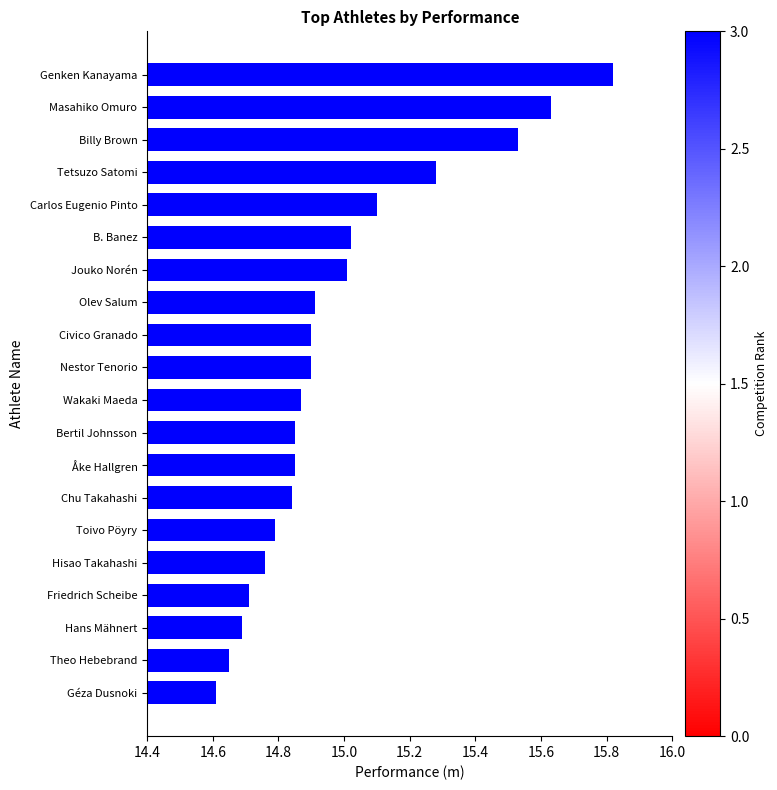

The value at Hans Mähnert is 14.7. True or false?

True